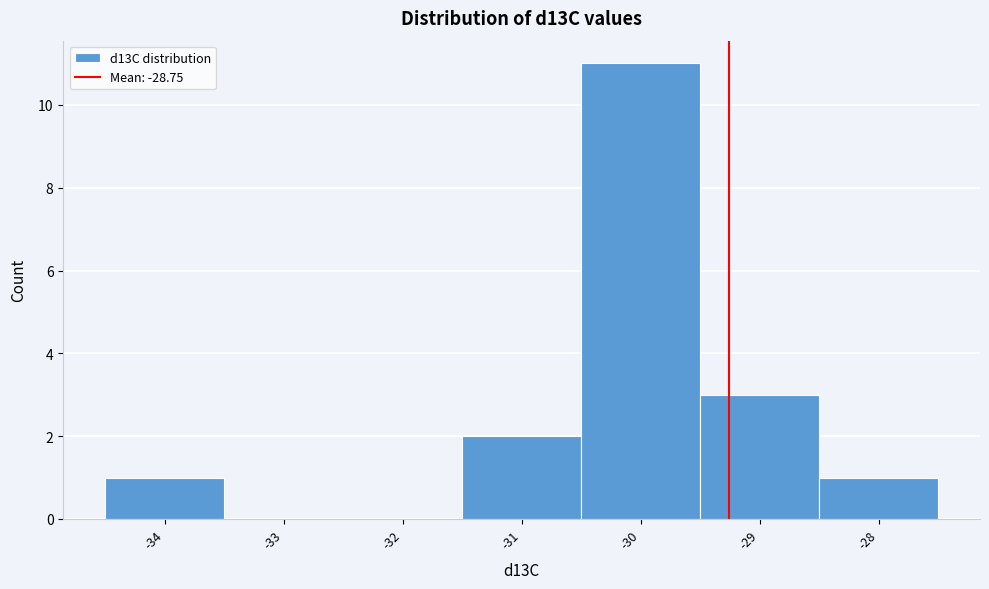

Reading left to right, extract all data points from this chart.

-34=1	-33=0	-32=0	-31=2	-30=11	-29=3	-28=1